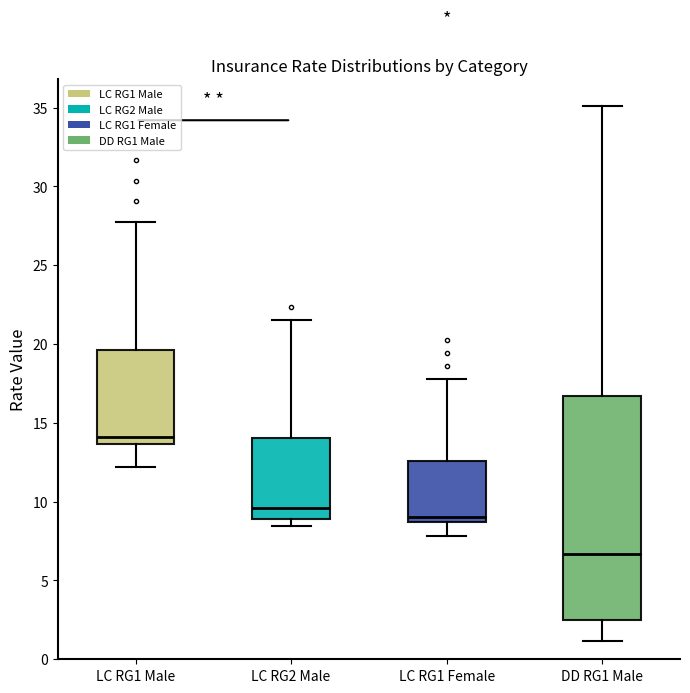

Comparing the boxes themselves (not the whiskers), which one is the tallest?

DD RG1 Male